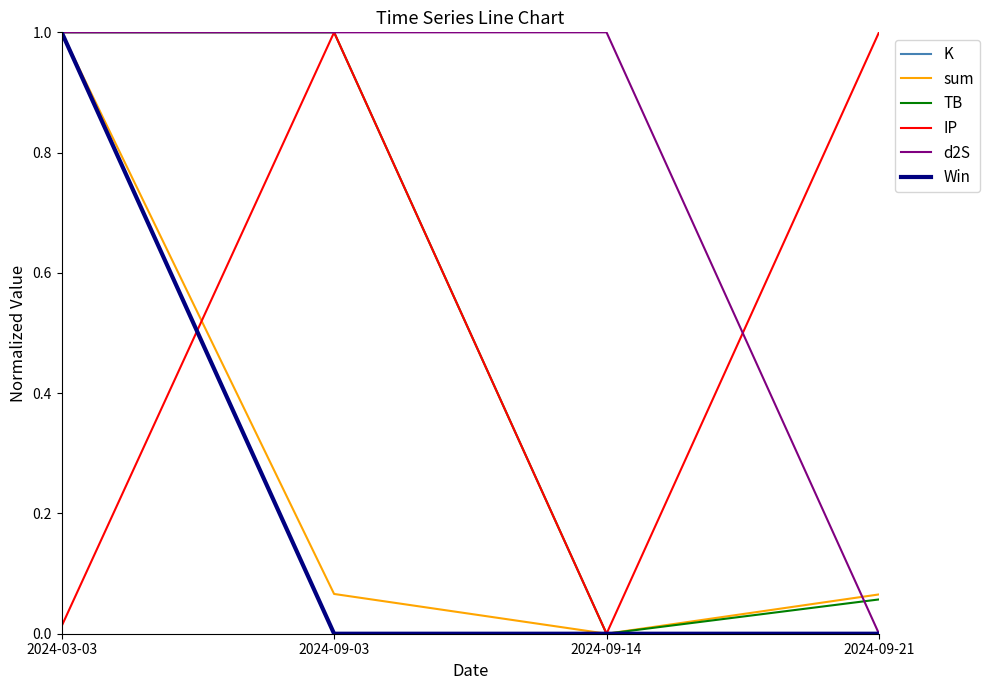

At which label is IP closest to 0?

2024-09-14